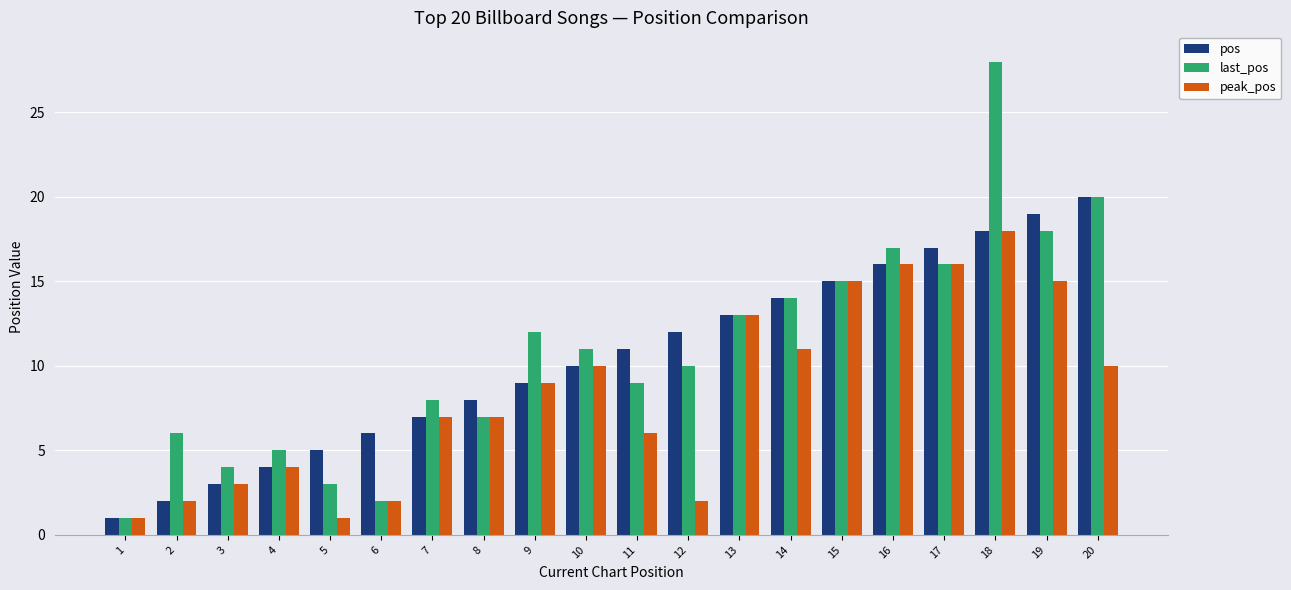

At which category does the chart reach its peak across all series?

18